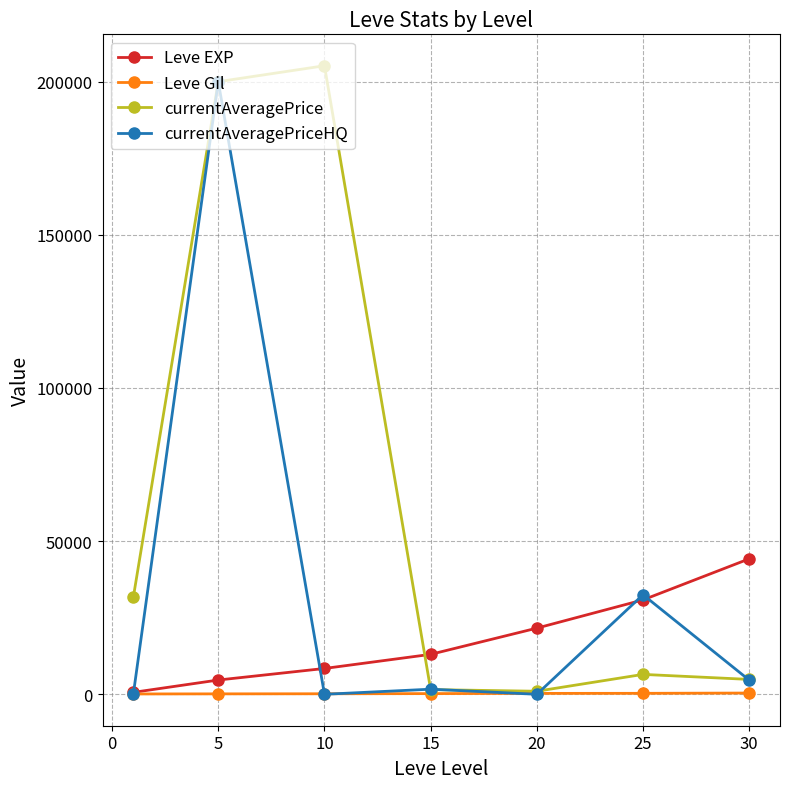

List the series in order of their overall mean, lowest first.

Leve Gil, Leve EXP, currentAveragePriceHQ, currentAveragePrice